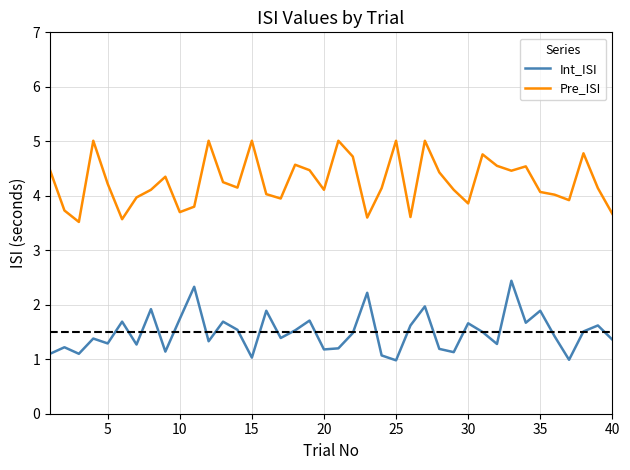

What is the difference between the maximum and minimum values in the Pre_ISI series?

1.5